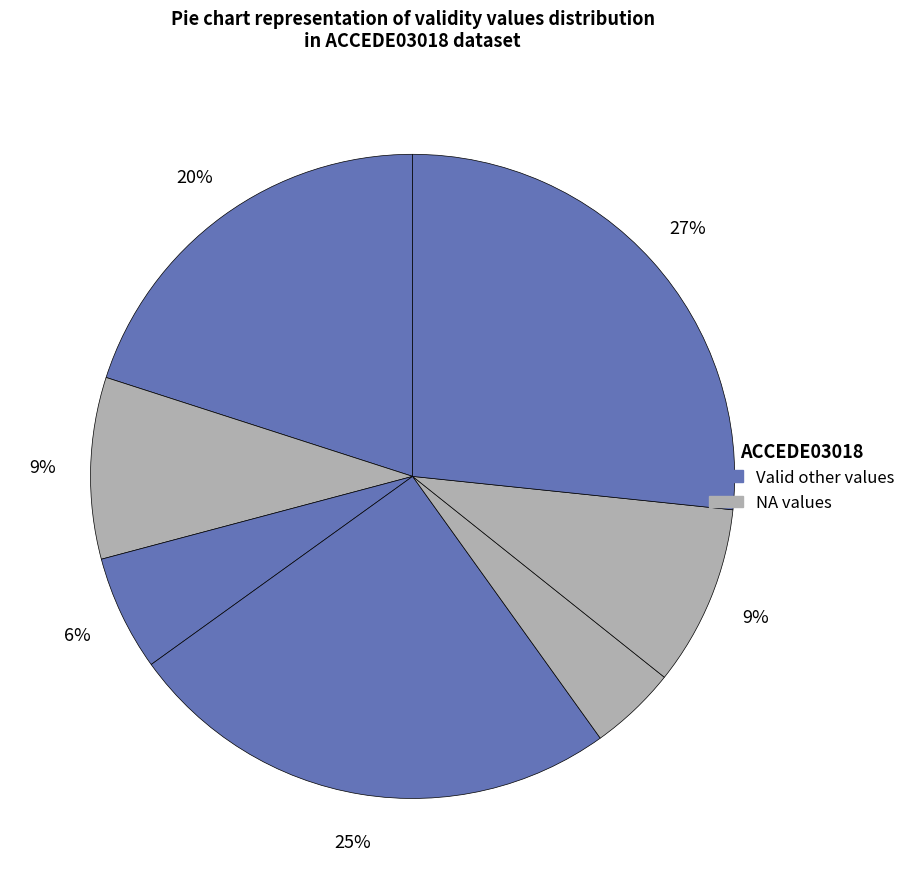

Is there a majority slice in this chart?

No